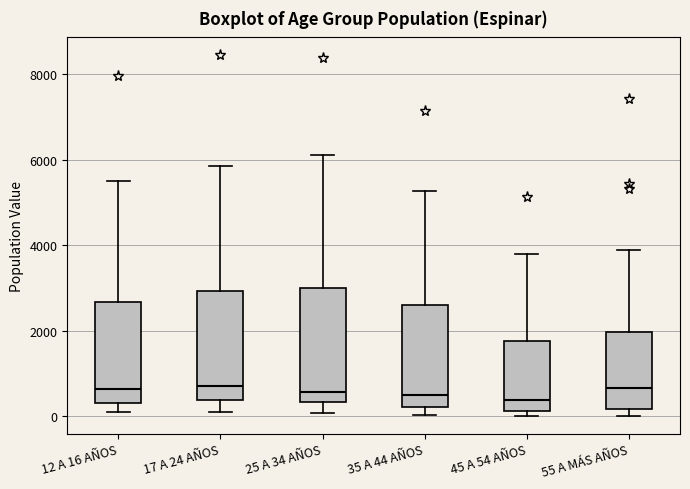

Reading left to right, read every box against the y-axis: the position of its median line, the range the box covers, and the ends of its whiskers. The values are not printed on the chart, so give them approximately, as read against the axis.

12 A 16 AÑOS: median 600, box 400 to 2600, whiskers 0 to 5600
17 A 24 AÑOS: median 800, box 400 to 3000, whiskers 200 to 5800
25 A 34 AÑOS: median 600, box 400 to 3000, whiskers 0 to 6200
35 A 44 AÑOS: median 600, box 200 to 2600, whiskers 0 to 5200
45 A 54 AÑOS: median 400, box 200 to 1800, whiskers 0 to 3800
55 A MÁS AÑOS: median 600, box 200 to 2000, whiskers 0 to 3800